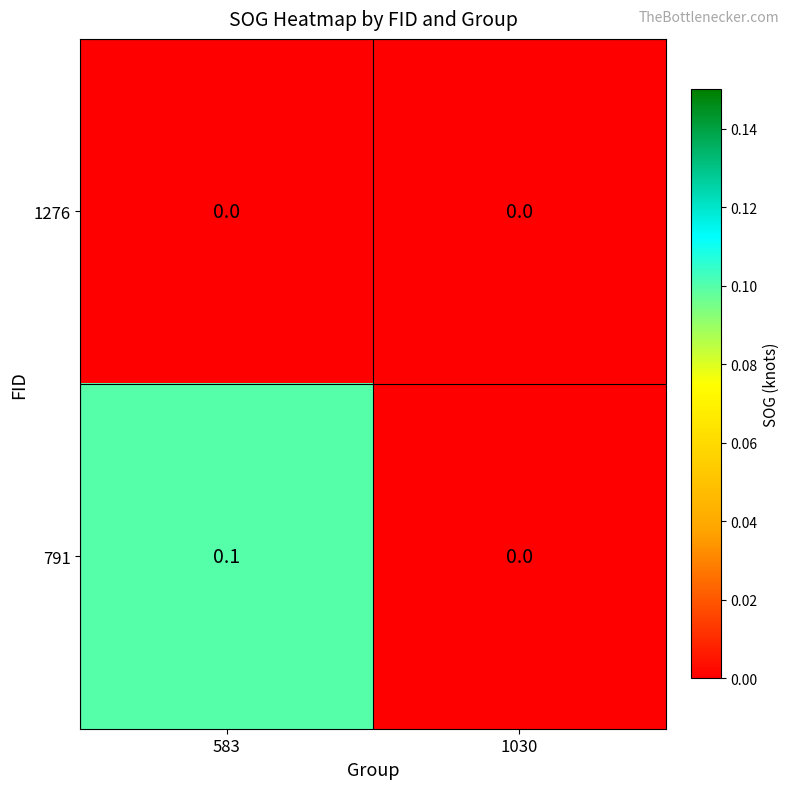

At which category is the sum across all series the highest?

583